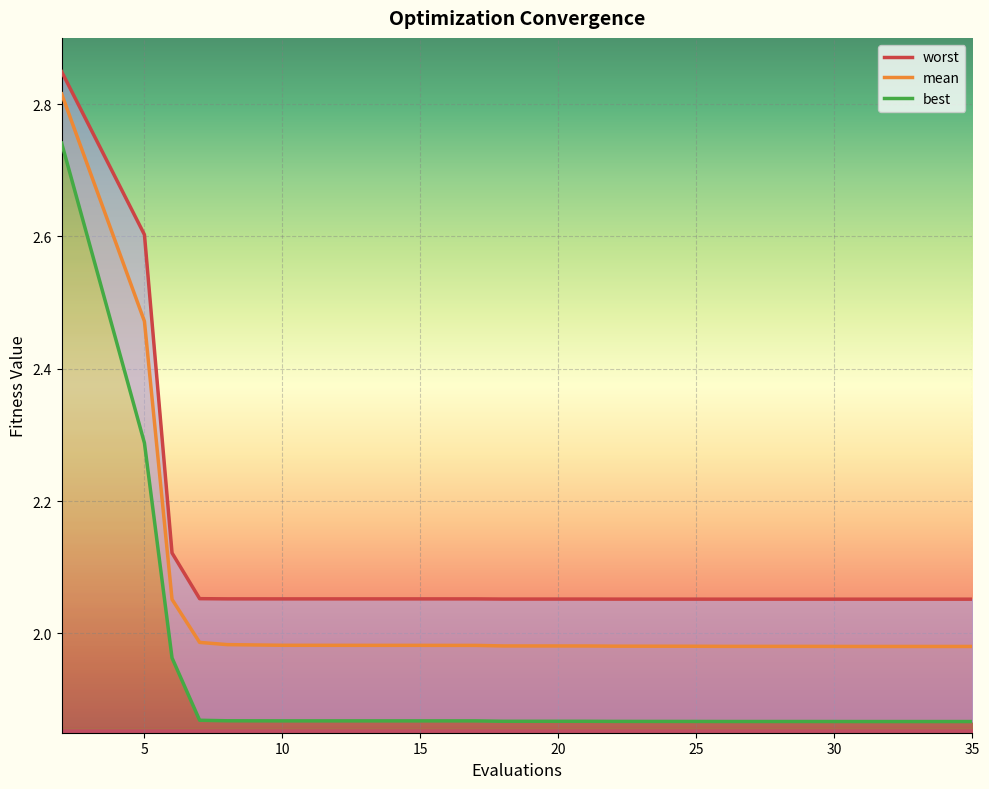

How many lines are shown in the chart?

3